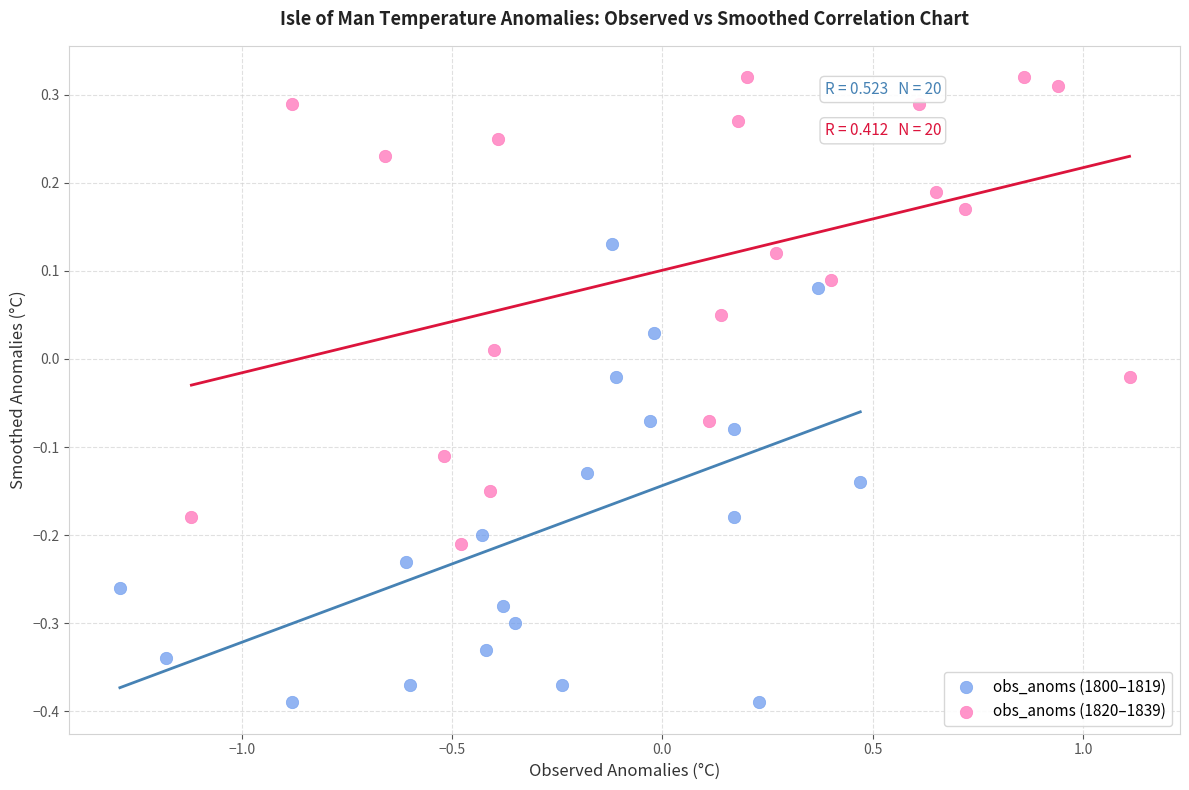

Which series reaches the maximum Y coordinate?

obs_anoms (1820–1839)